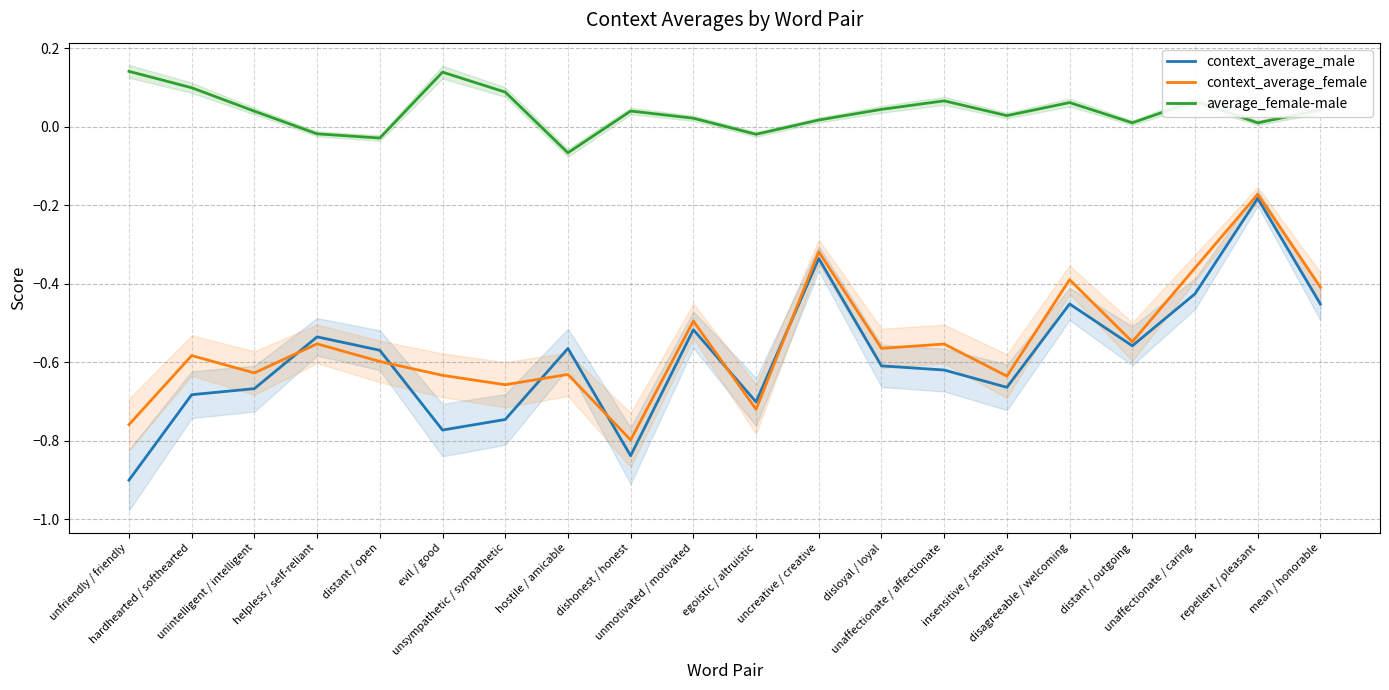

What is the difference between the maximum and minimum values in the context_average_female series?

0.6